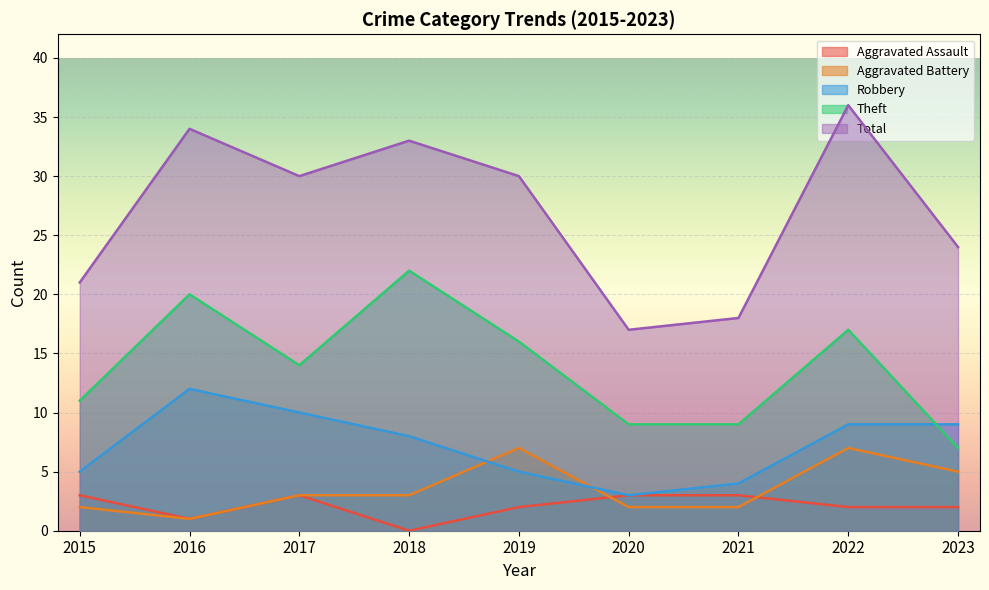

How many lines are shown in the chart?

5